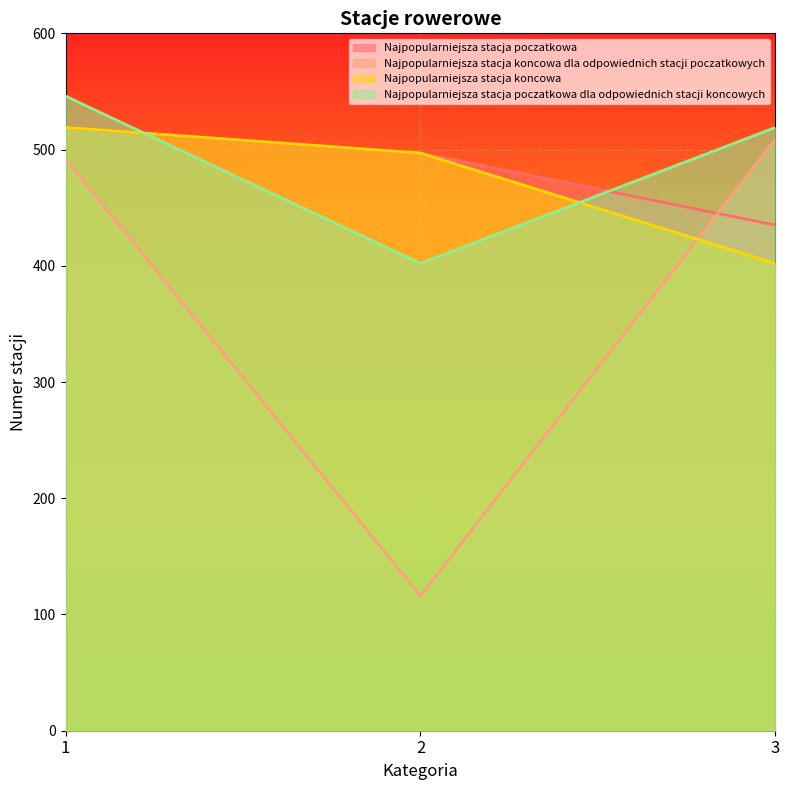

Does the chart display data point markers on the line(s)?

No